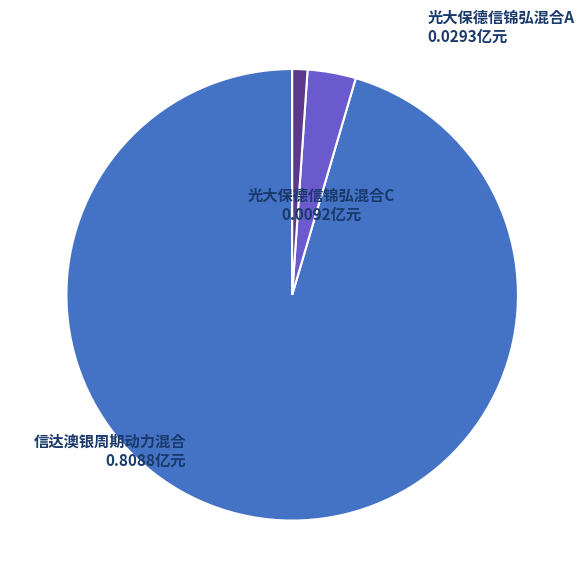

Which category has the smallest portion of the pie?

光大保德信锦弘混合C